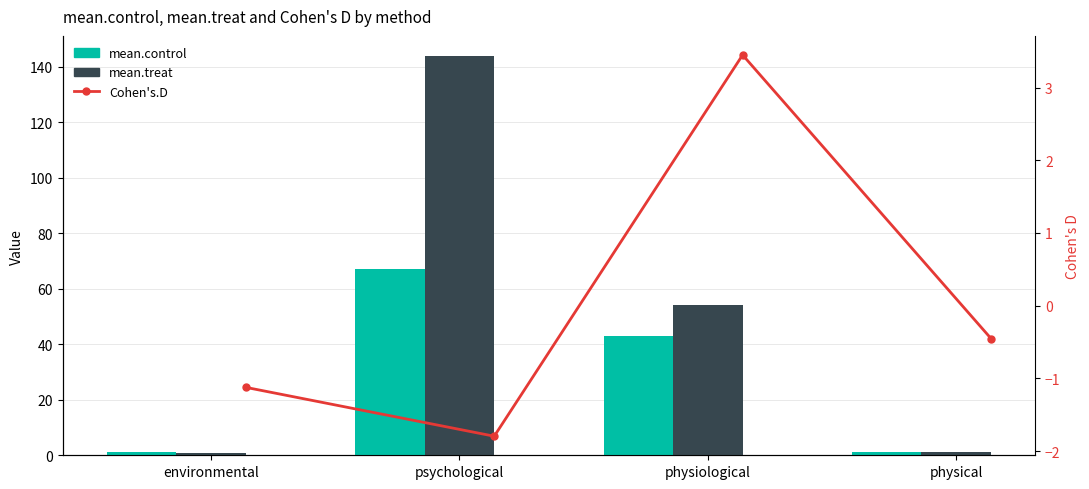

Which series has the largest total across all categories?

mean.treat